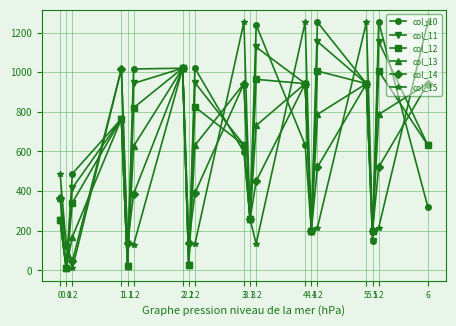

How many values in the col_13 series are below 630?

9